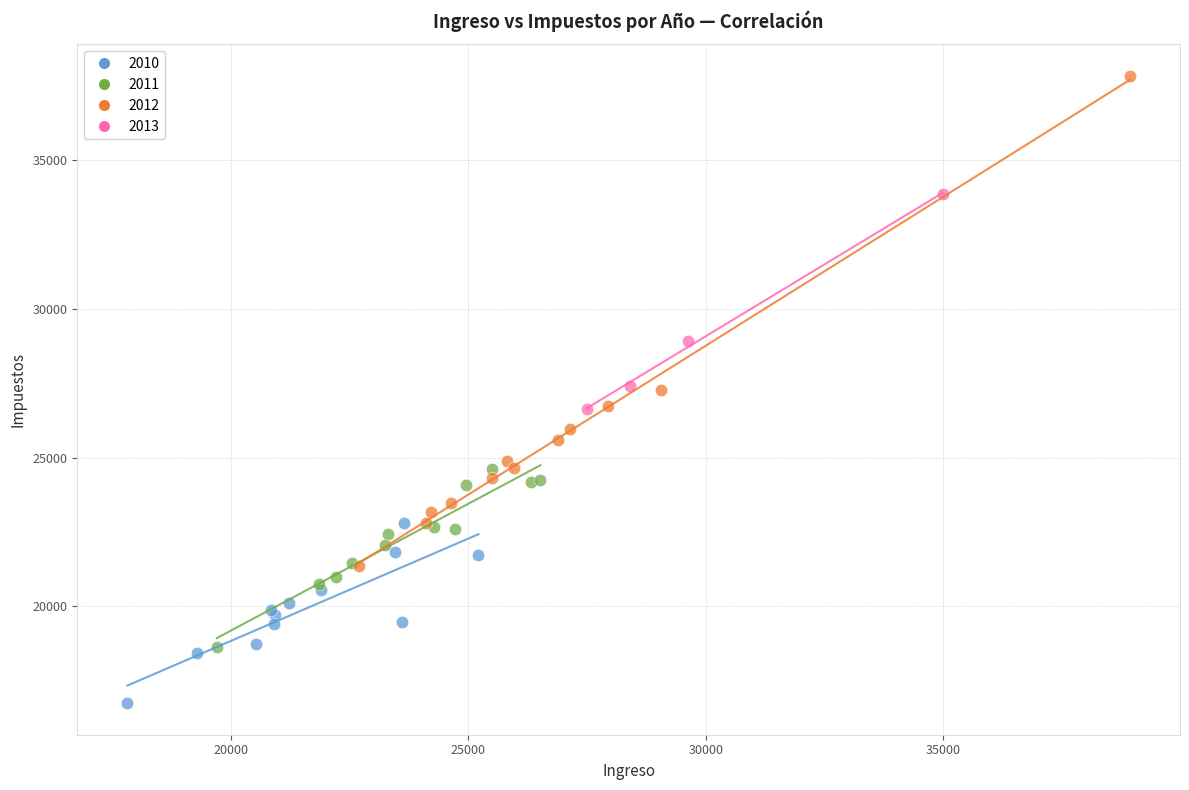

Which series has the largest Y range (max minus min)?

2012